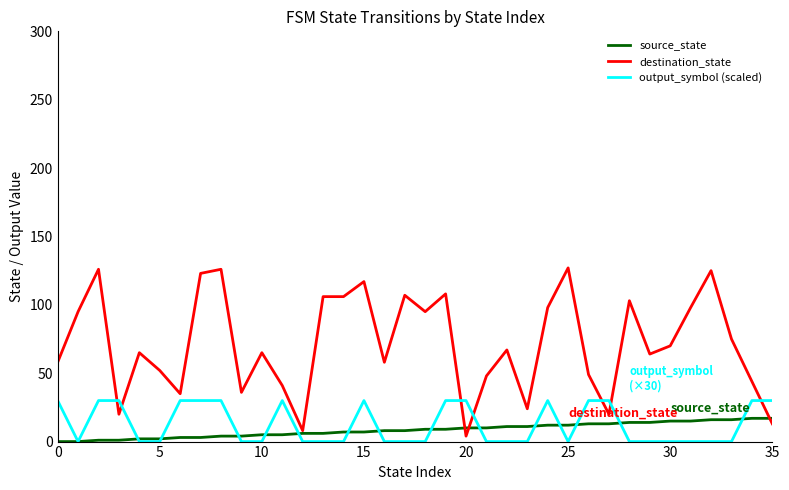

What is the maximum value for source_state?

17